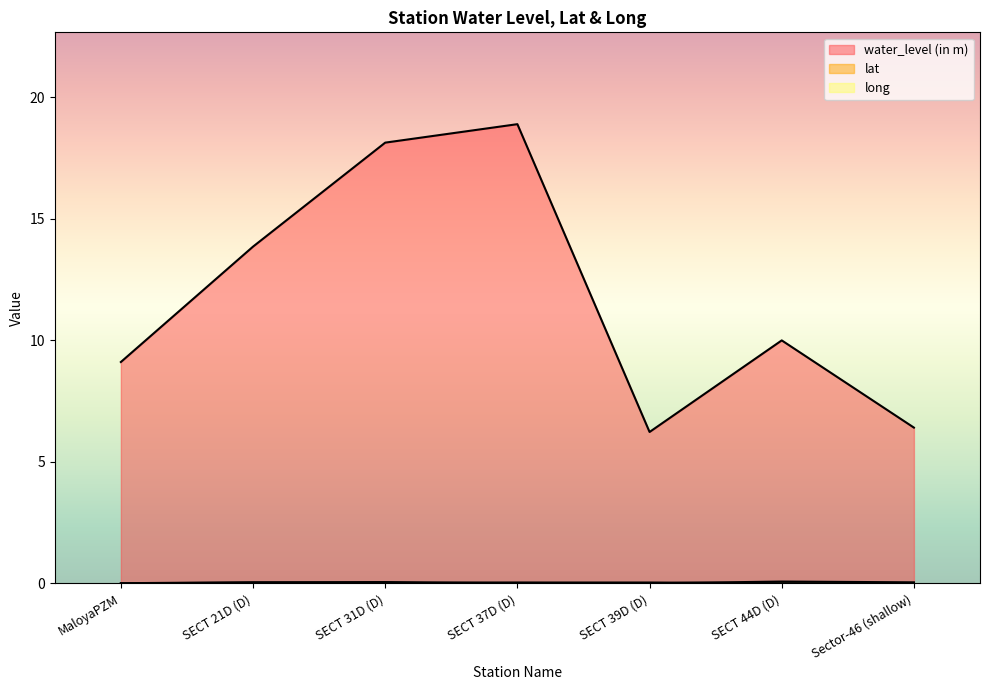

The value of long at SECT 31D (D) is 0.1. True or false?

False